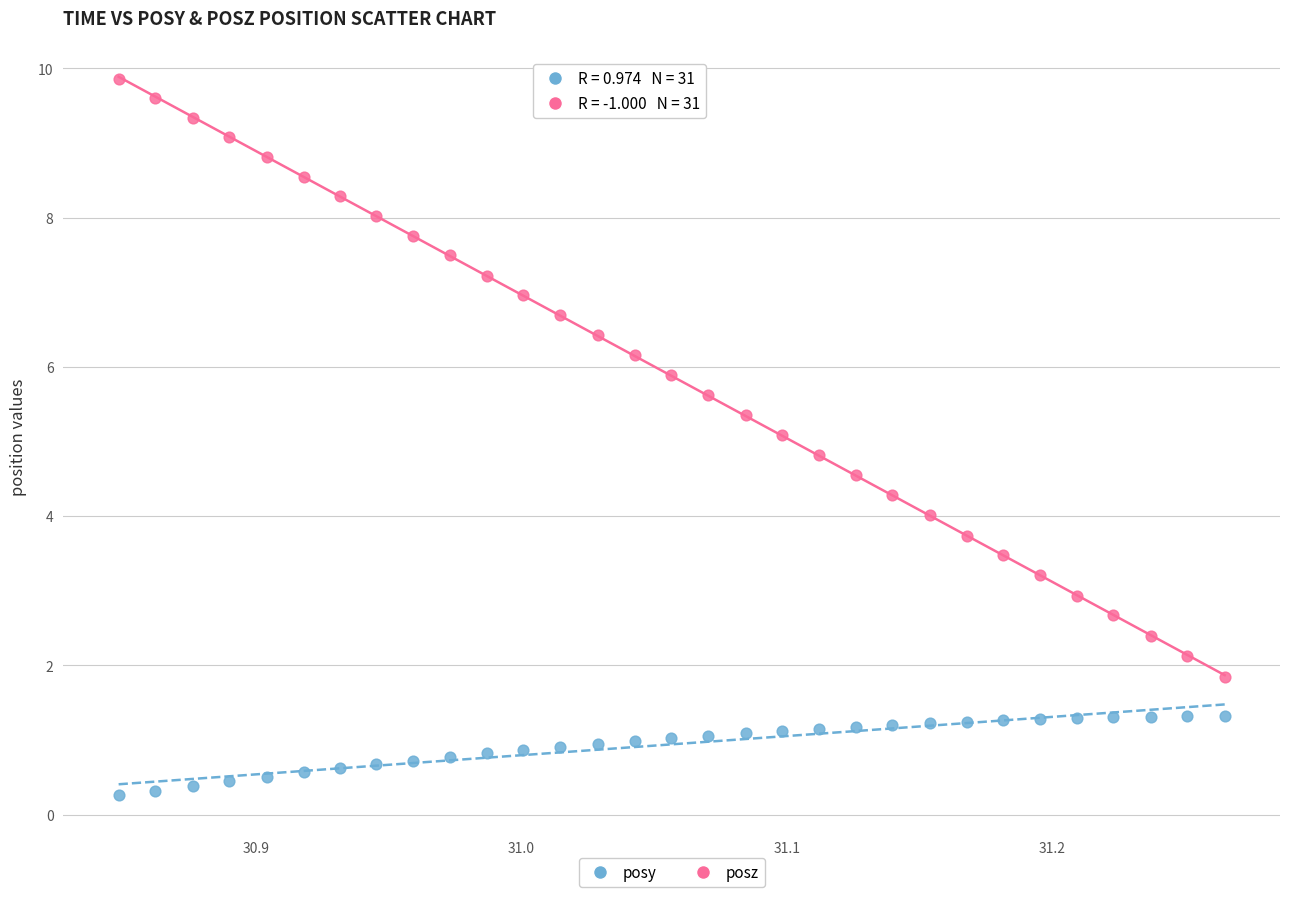

Across all data points, what is the range of X values (max minus min)?

0.4